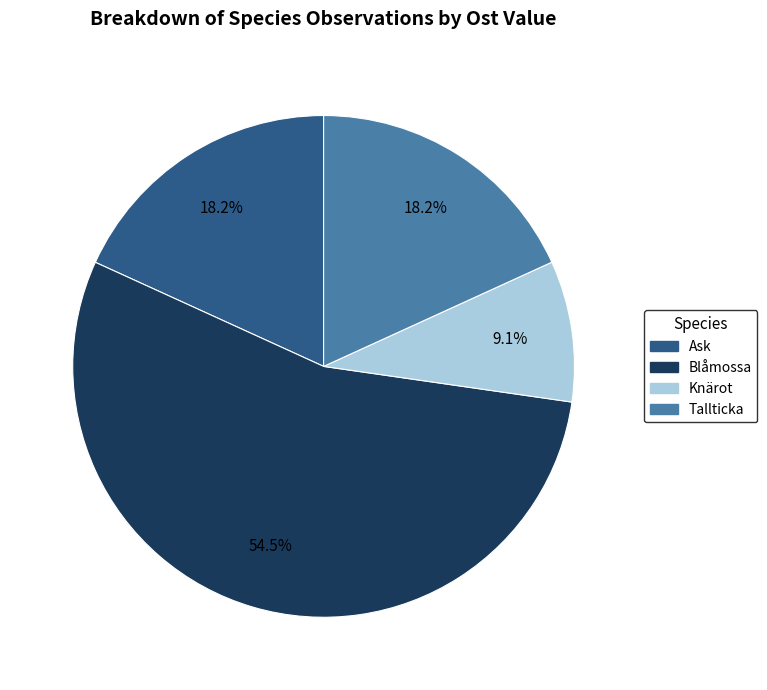

Which slice is the smallest?

Knärot